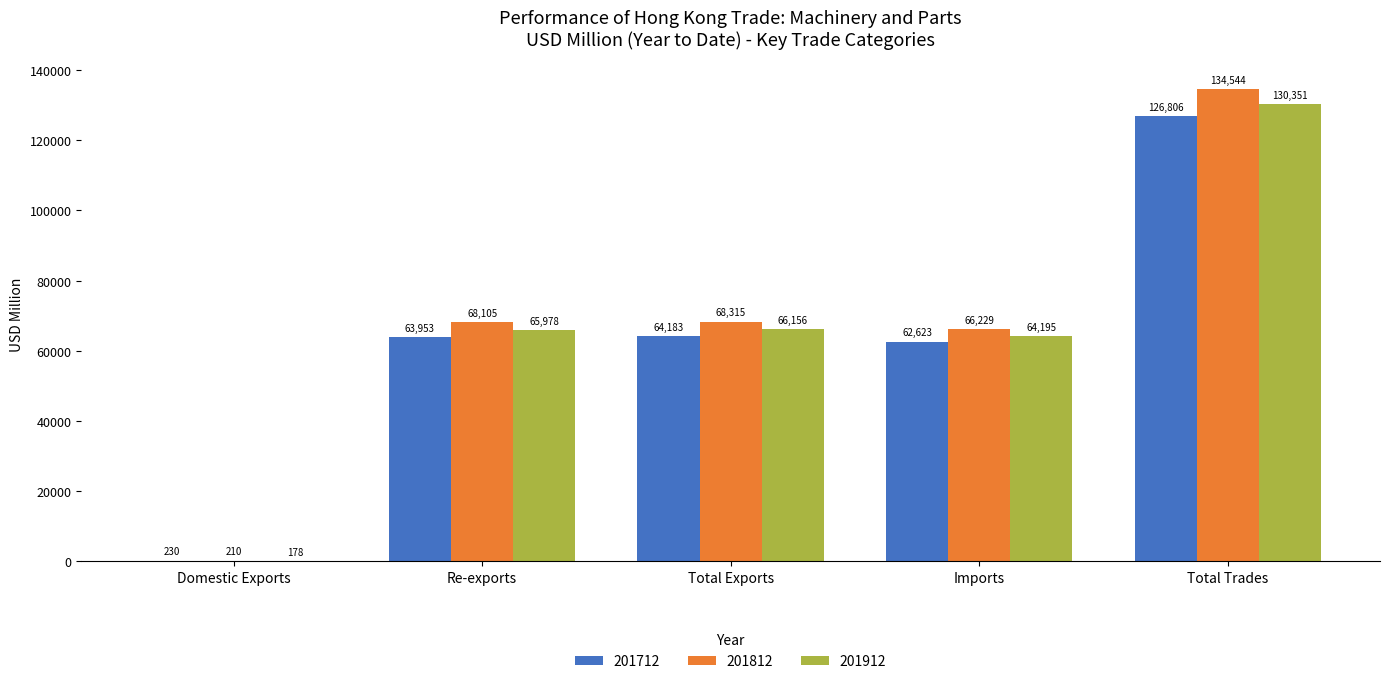

What is the sum of all 201812 values?

337404.1